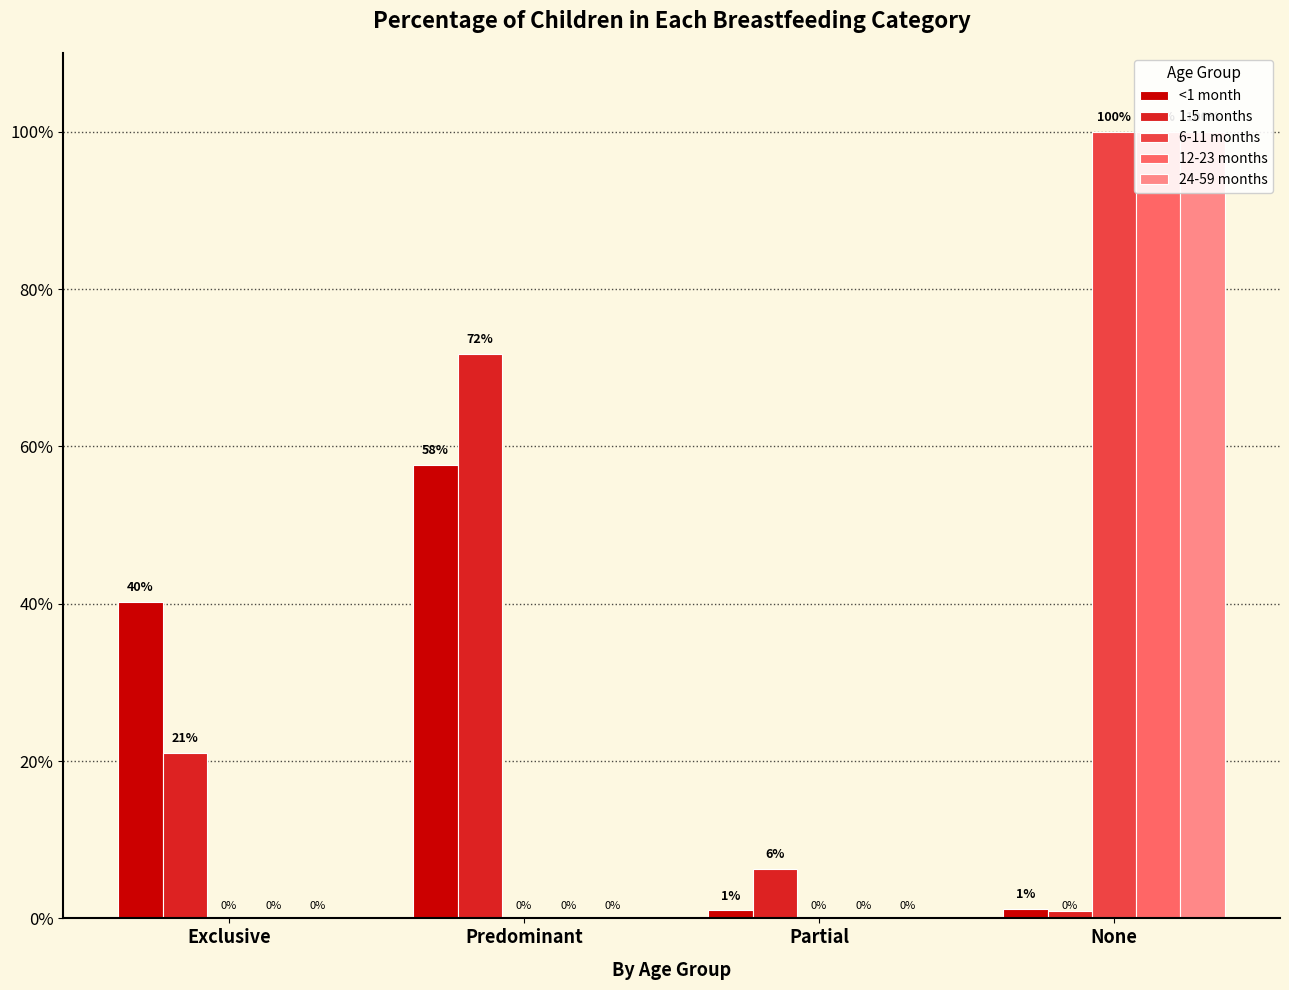

The value of 12-23 months at Predominant is 0.0. True or false?

True